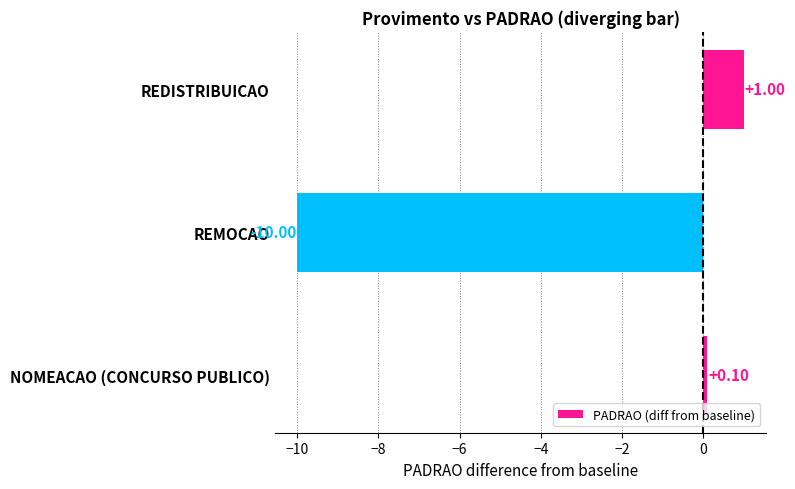

How many positive values are there?

2